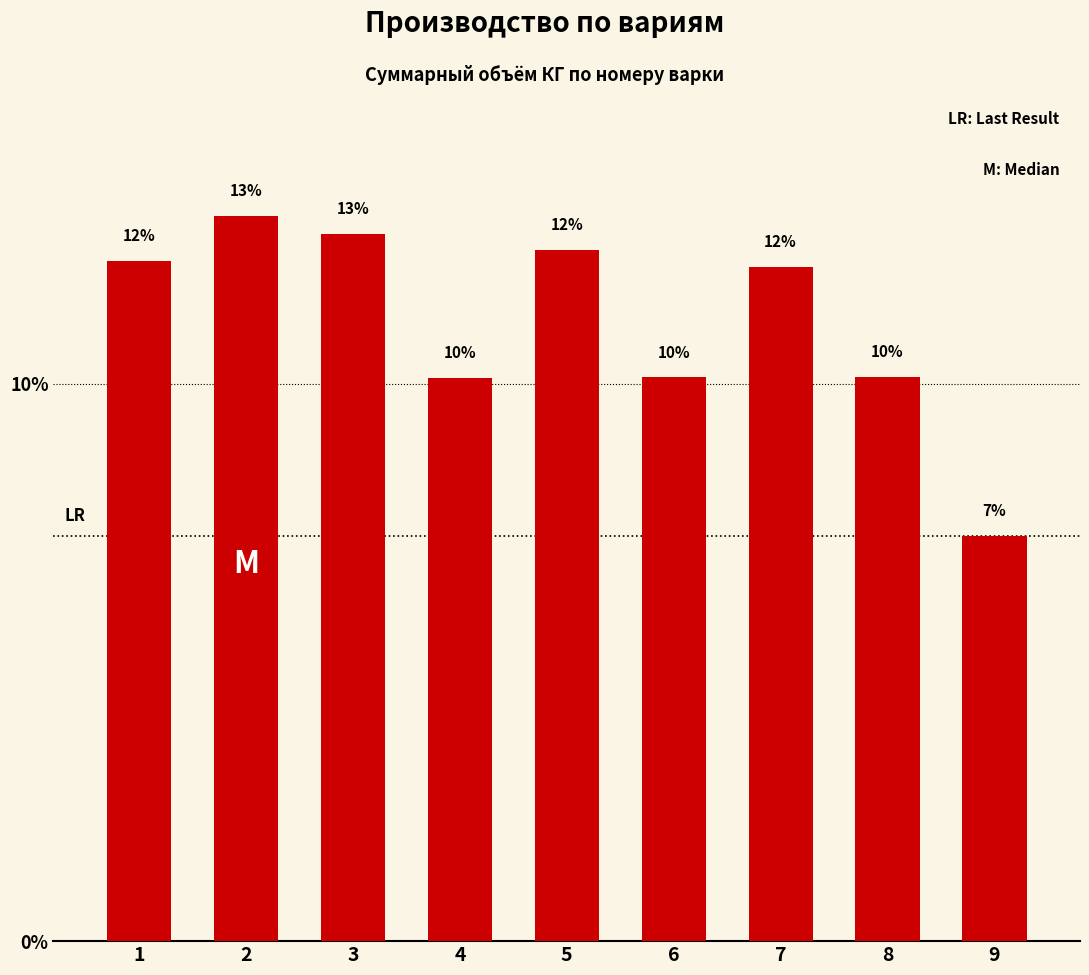

Read the value at 6.

10.1